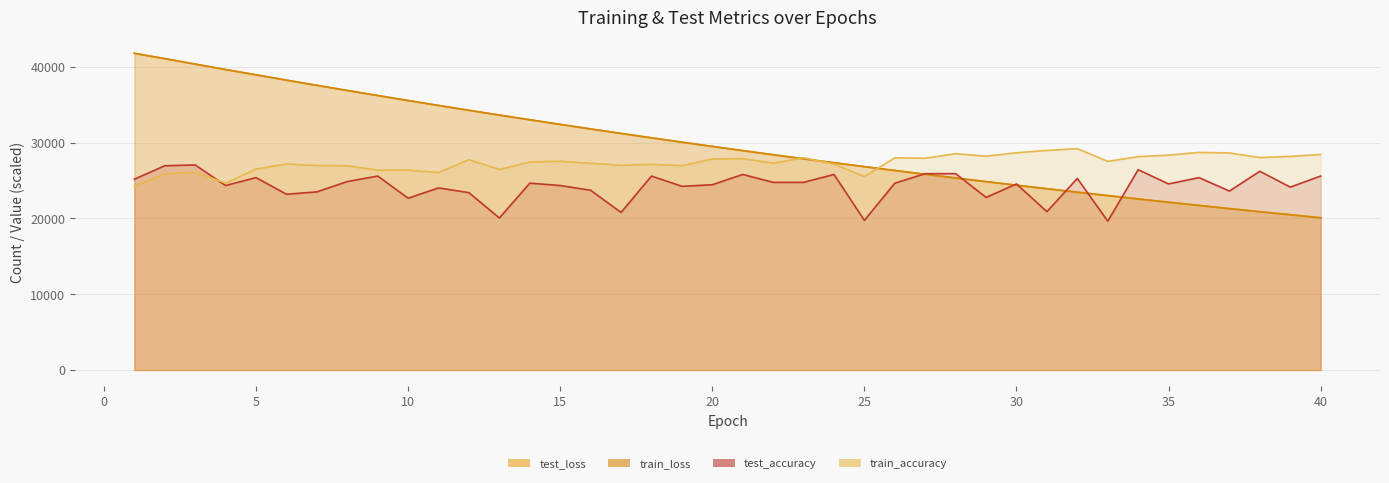

At which label does train_loss reach its peak?

1